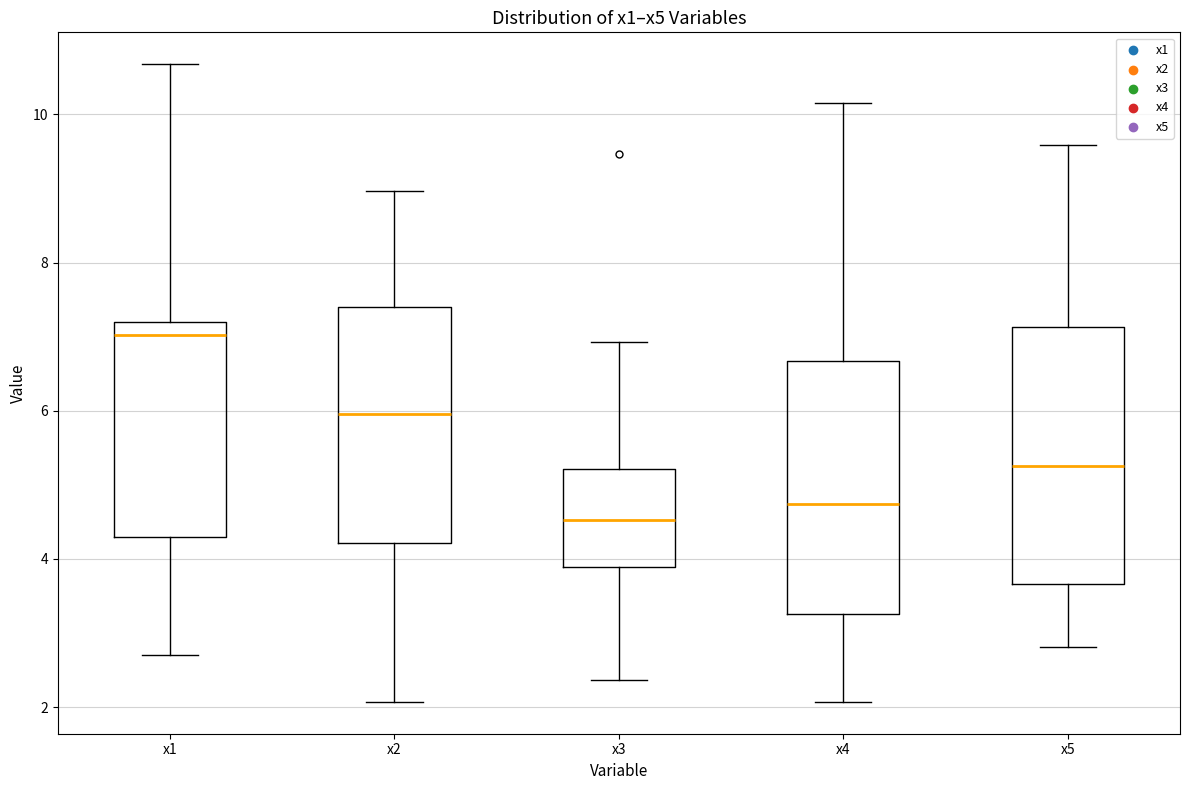

Which box has the lowest median line?

x3